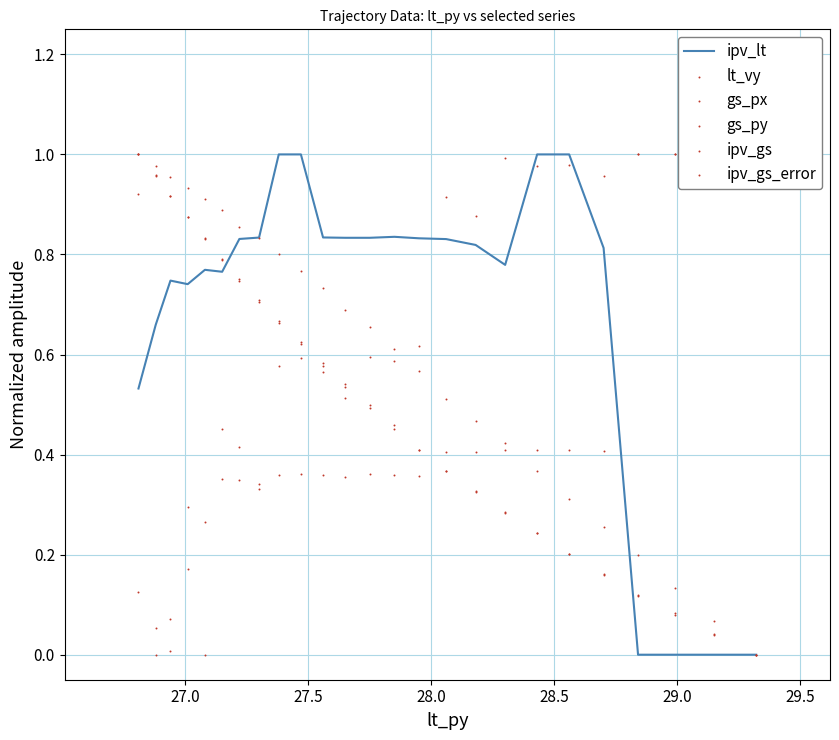

Which series reaches the maximum Y coordinate?

ipv_lt